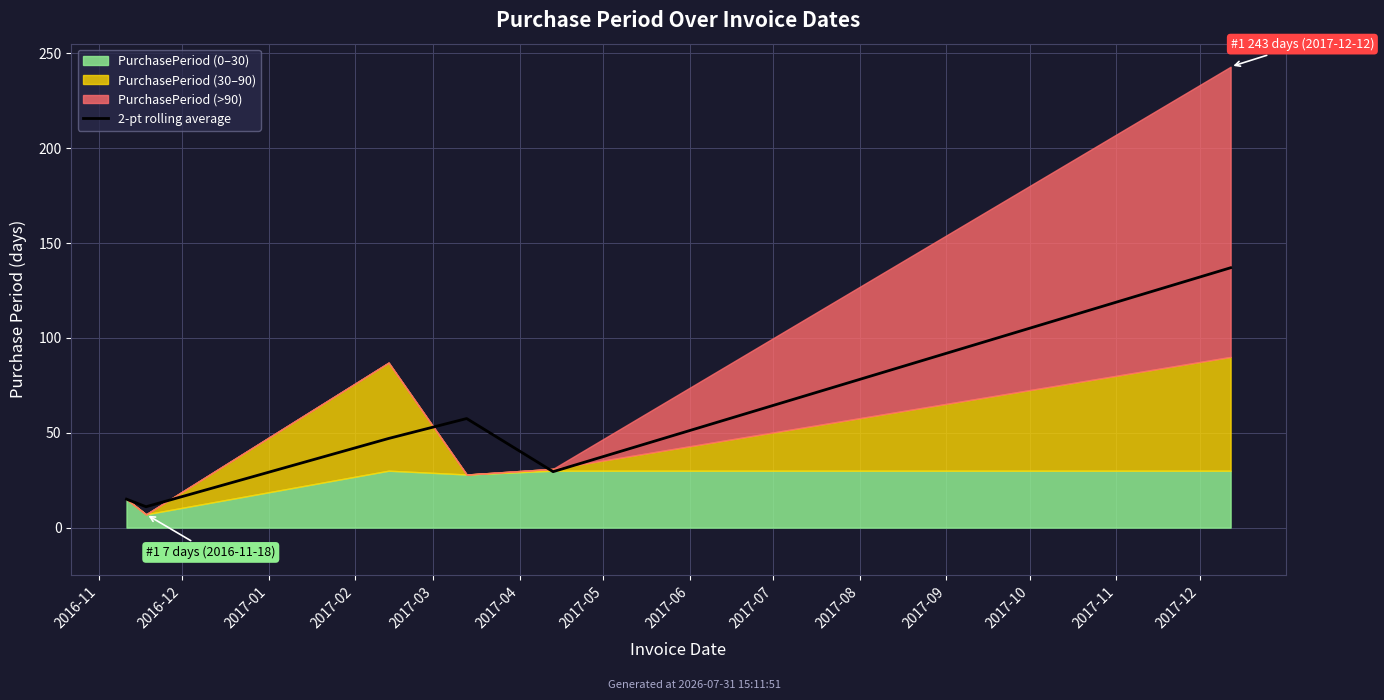

Between 2016-12 and 2017-04, which is larger?

2017-04